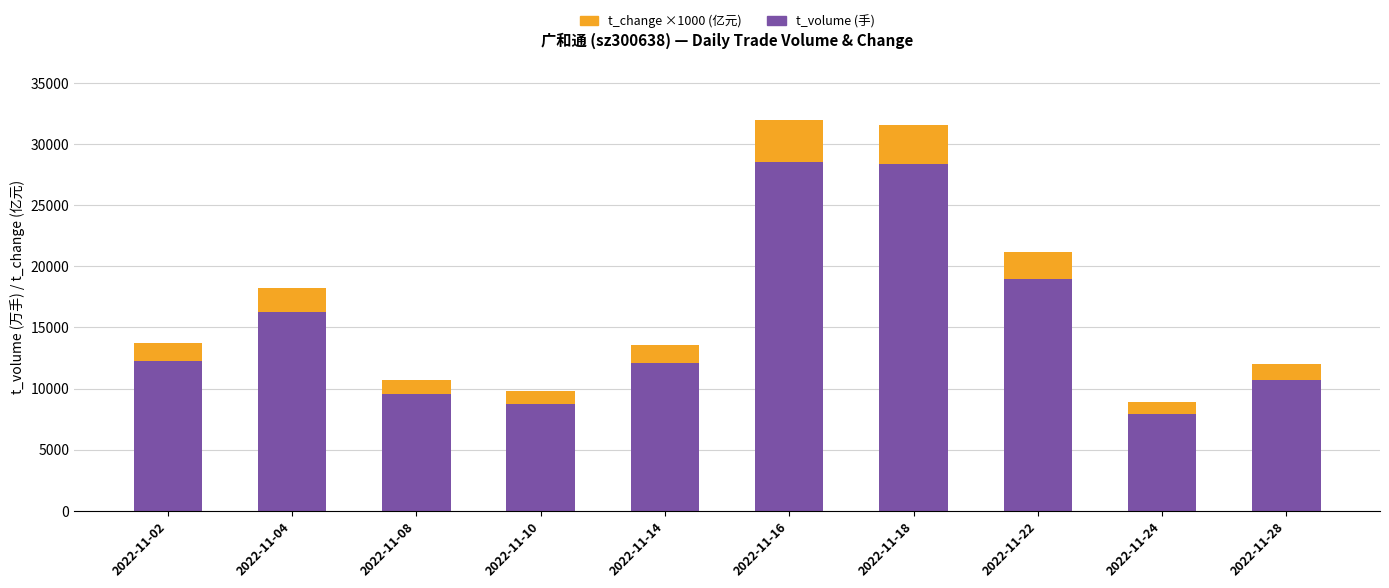

How many bars are there in total?

10